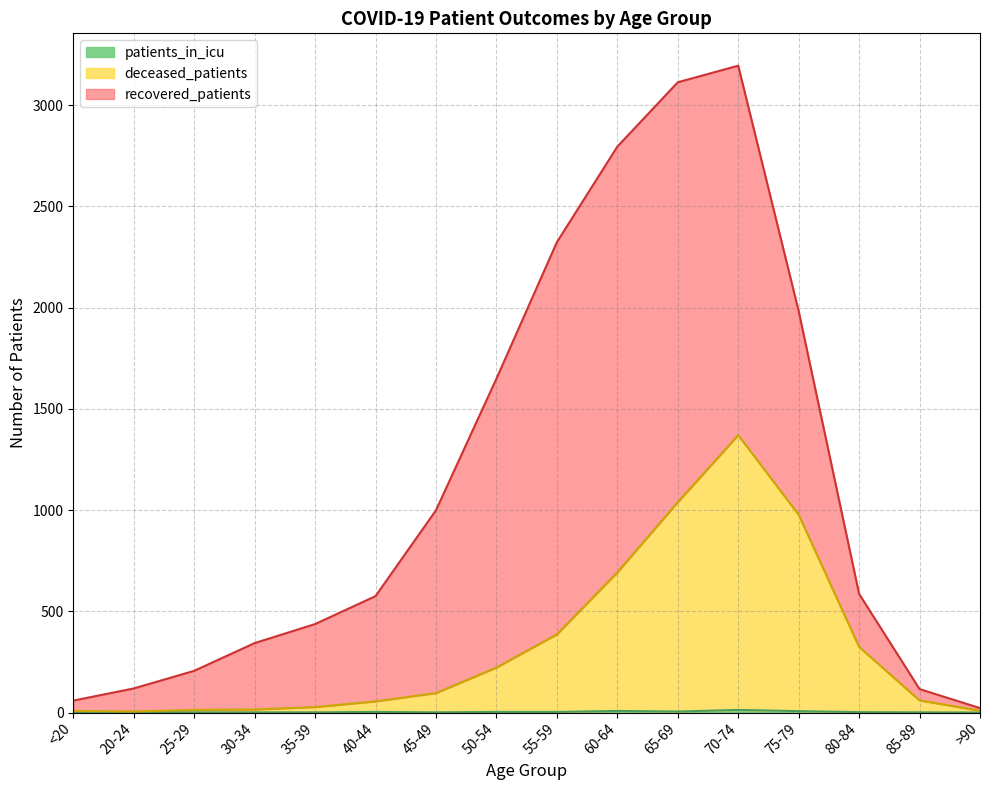

Where does the patients_in_icu series first go above 3?

60-64